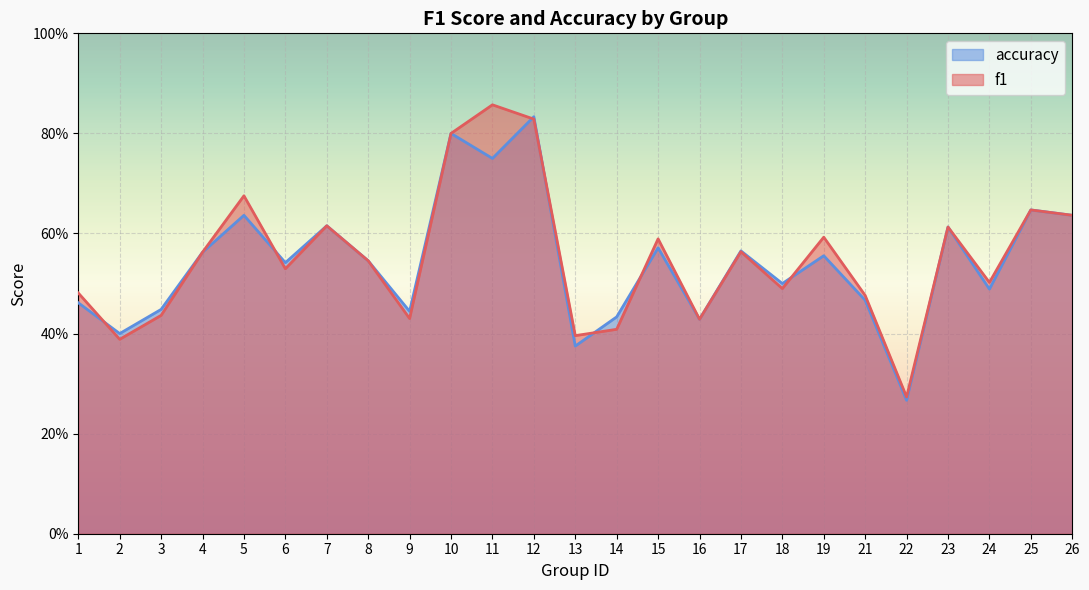

True or false: f1 and accuracy intersect in this chart.

True